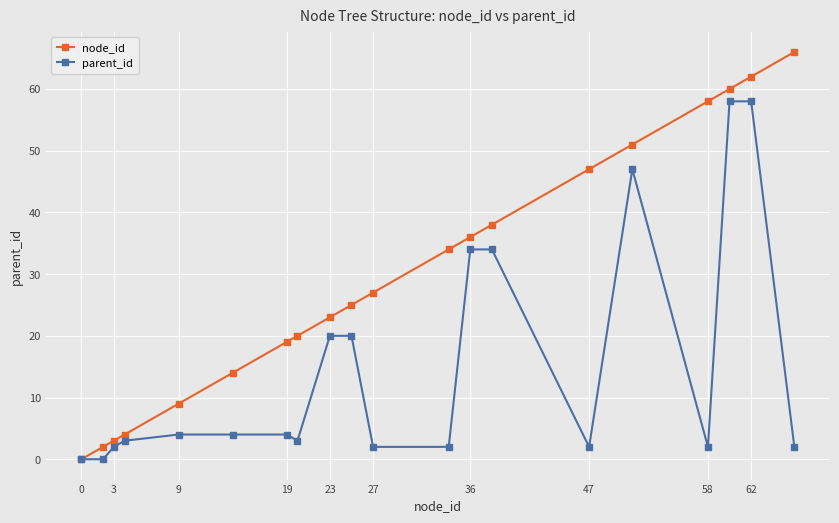

What is the value of the parent_id point at the 6th from the left?

4